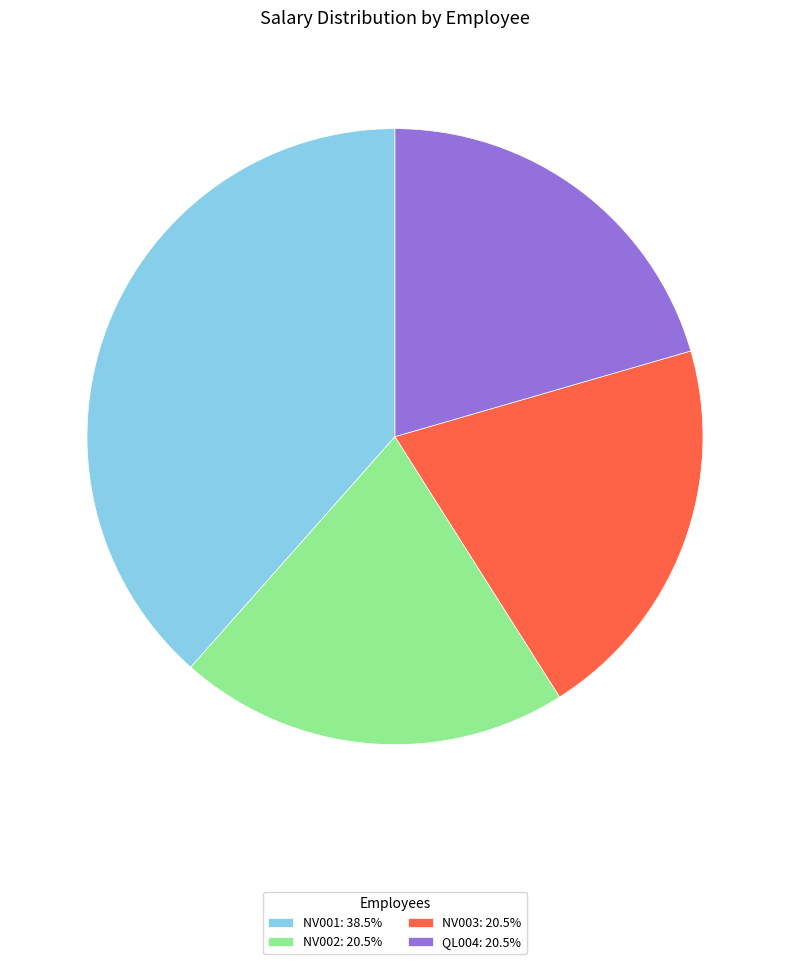

Does any single category account for the majority?

No